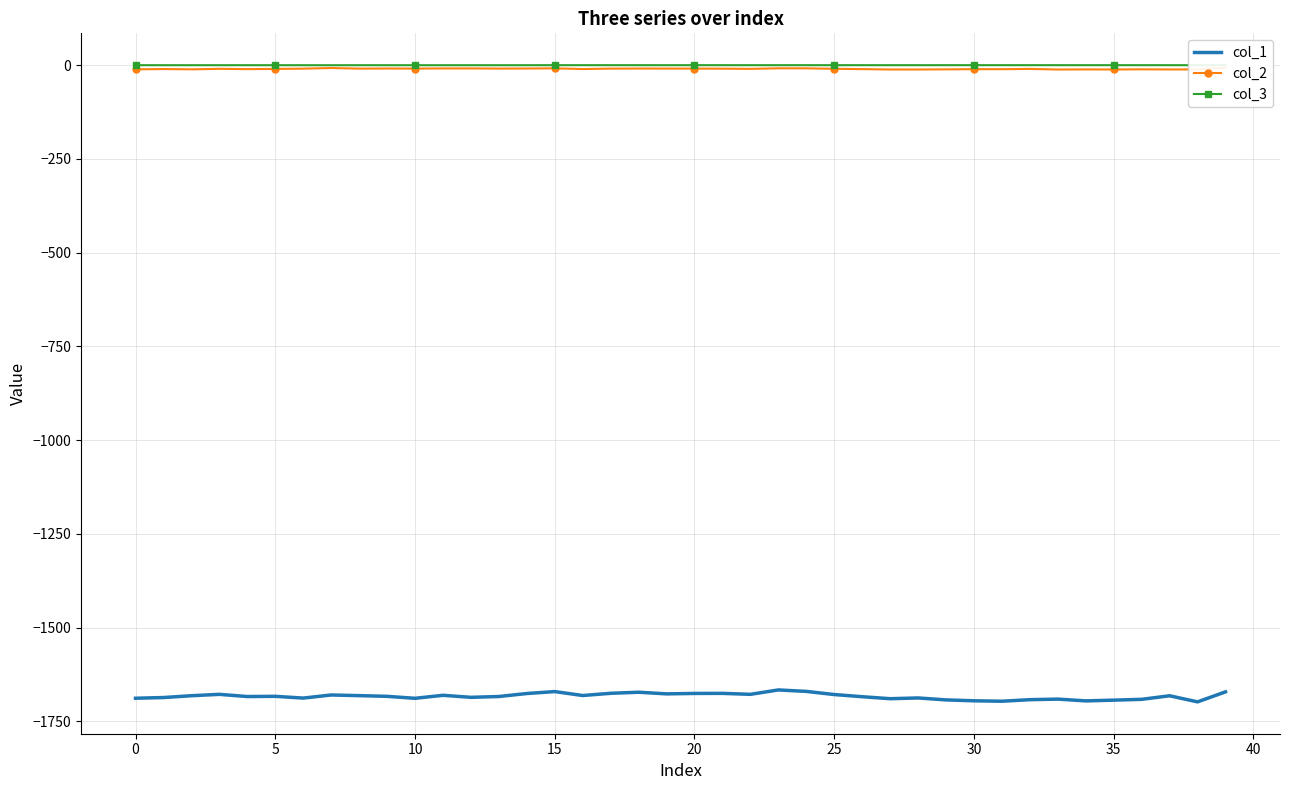

The col_3 series shows -0.1 at 32. True or false?

False